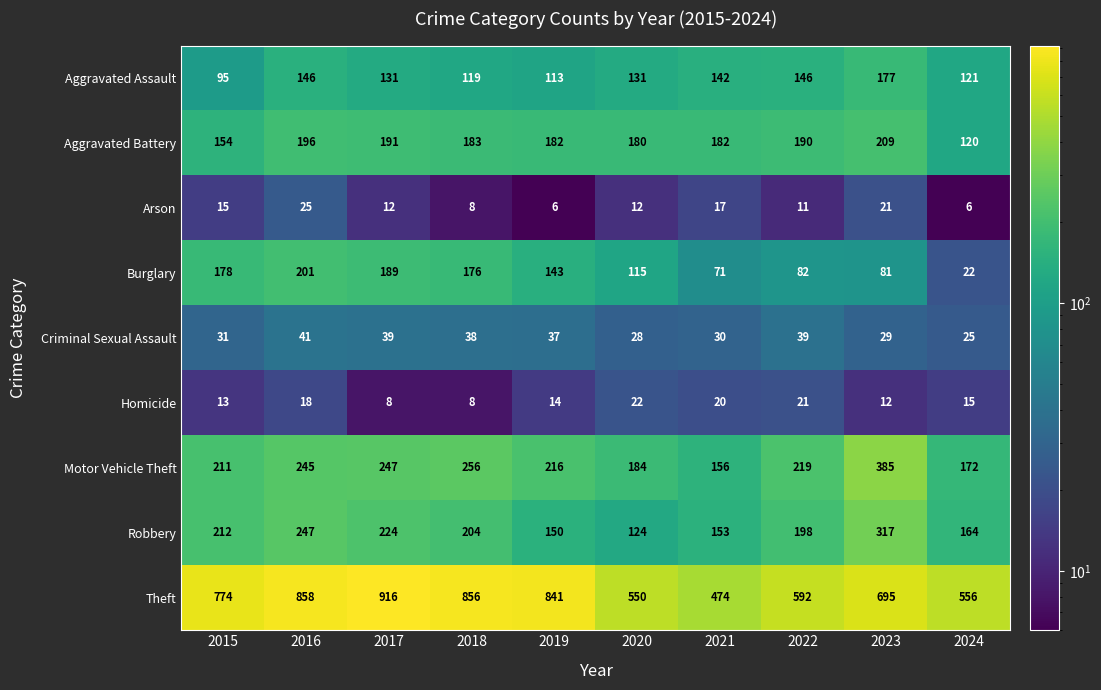

At which category is the sum across all series the highest?

2016